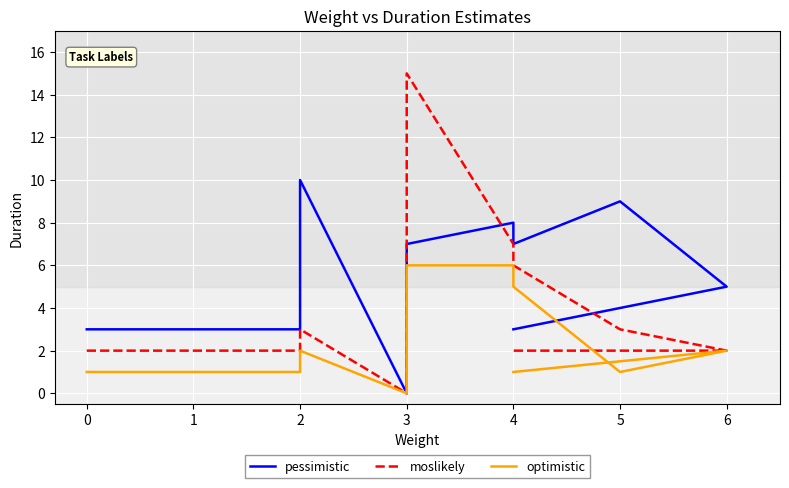

True or false: moslikely has a value of 9 at 4.

False